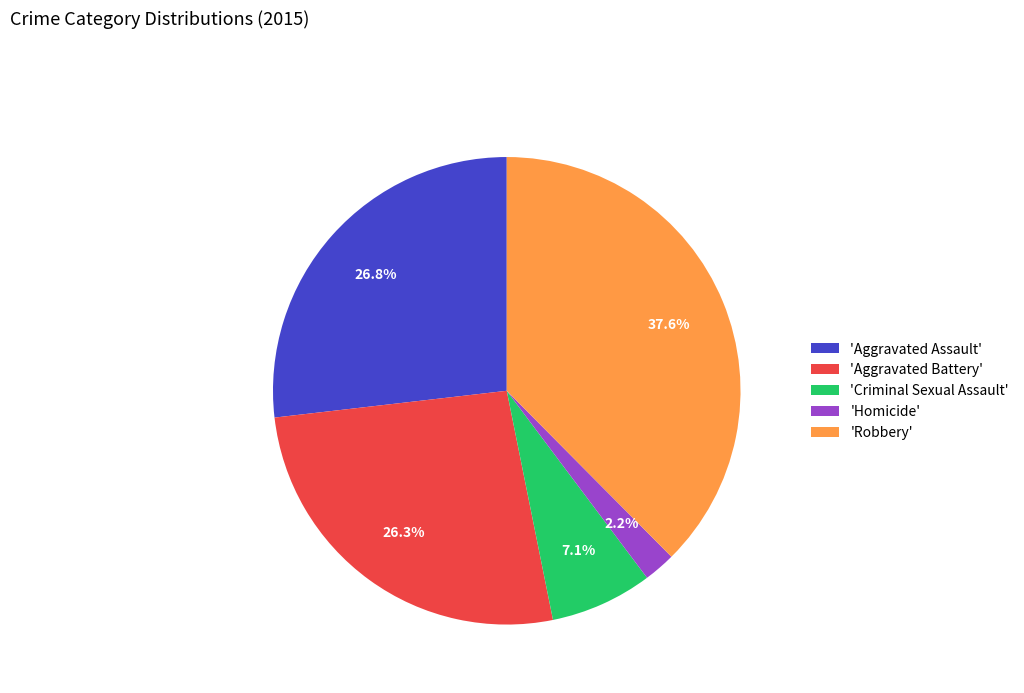

Approximately how many times larger is the value at 'Aggravated Assault' compared to 'Robbery'?

0.7